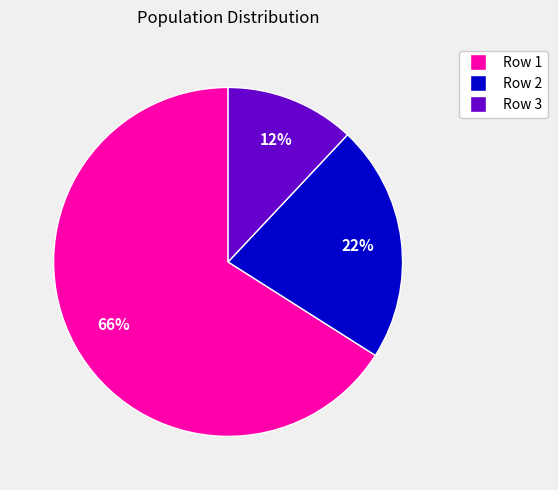

Is it true that Row 3 is 24% of the pie?

False